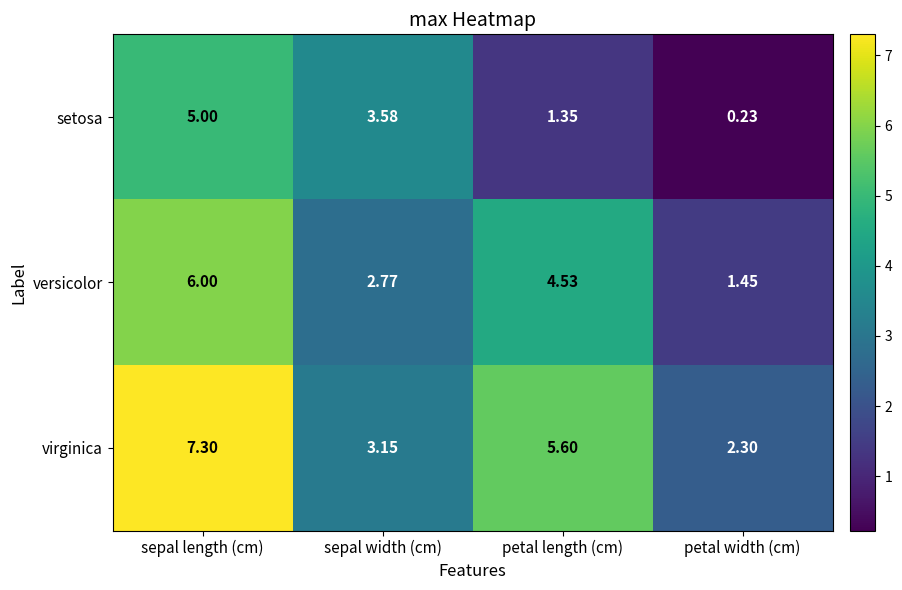

Where is setosa nearest to the value 2?

petal length (cm)